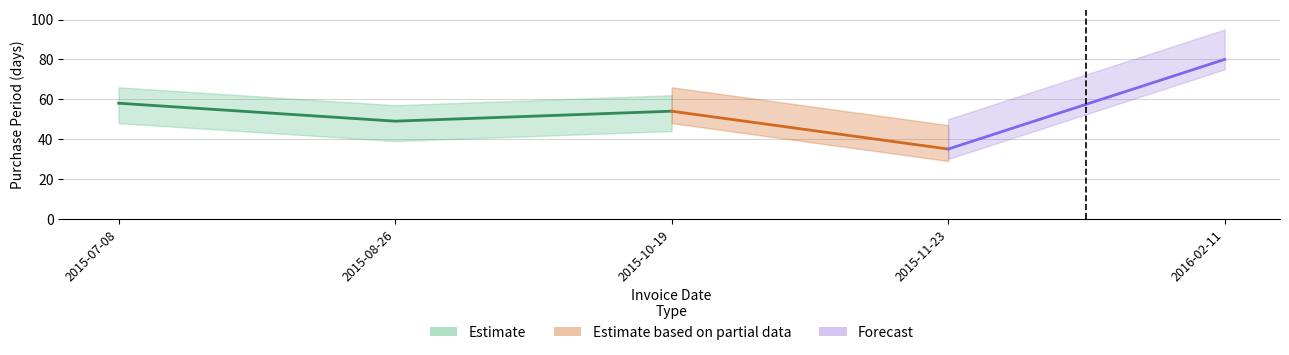

How many data points are less than 54?

2